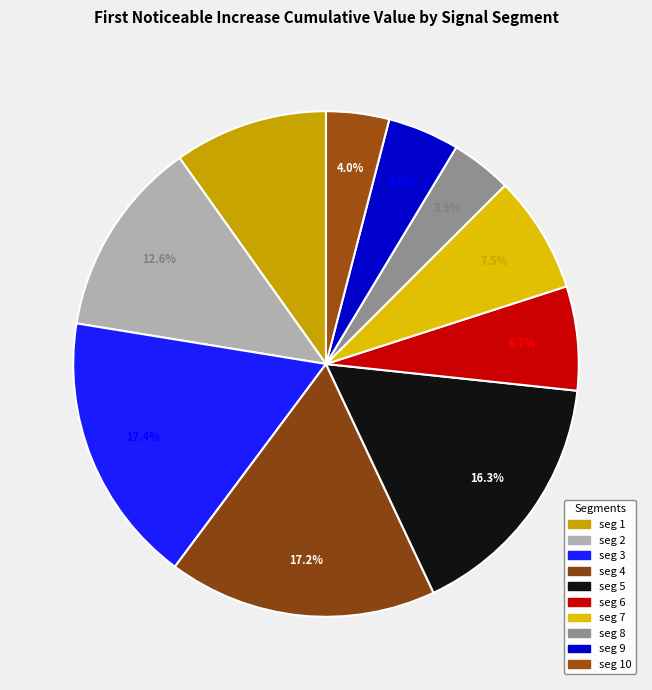

What is the largest slice in the pie chart?

signal segment 3